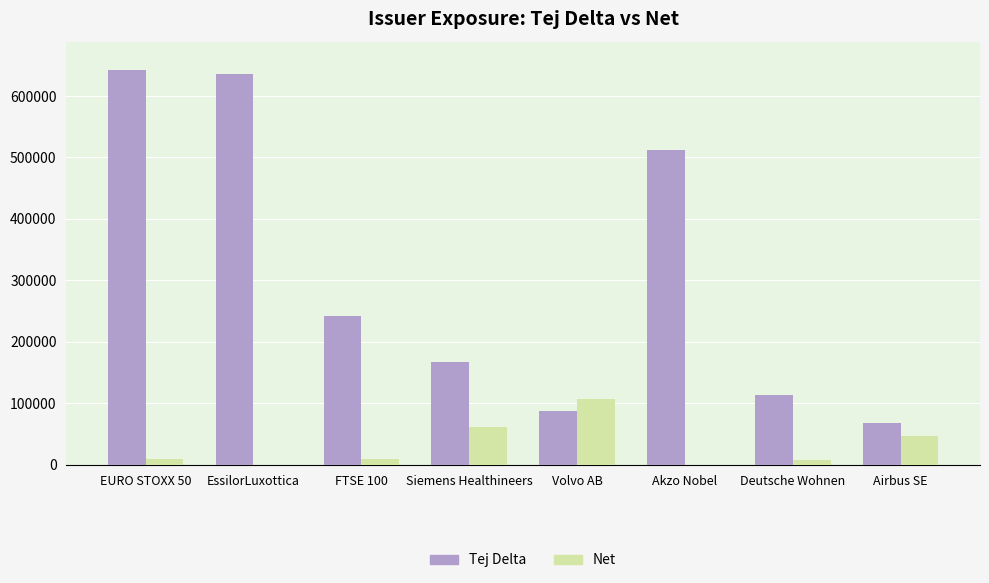

Reading right to left, transcribe all the data shown in this chart.

Tej Delta: 67982.2	113539.6	511981.6	88201.7	166511.0	241734.2	636004.9	642130.2
Net: 46614.0	7333.0	-283908.0	107371.0	61109.0	8849.0	-252826.0	9394.0